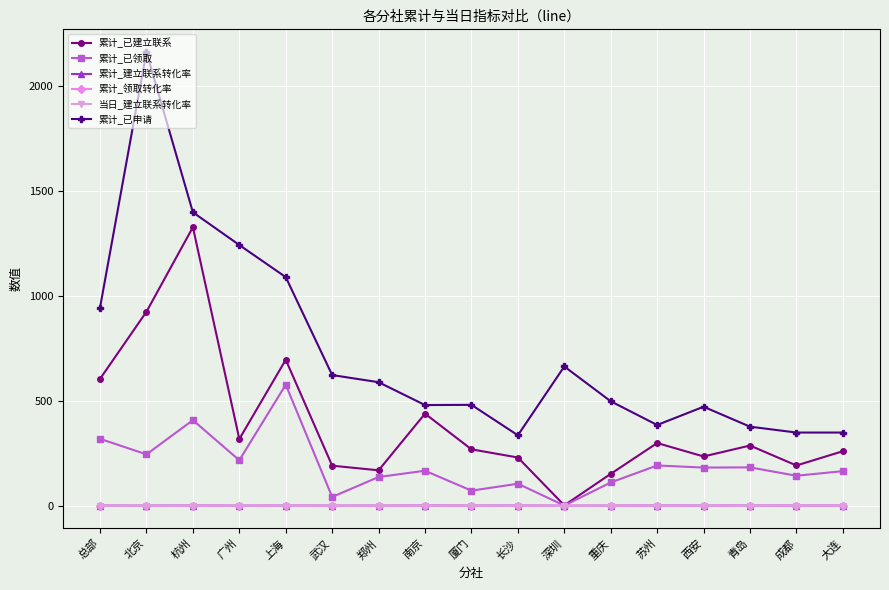

How many distinct data groups are displayed?

6